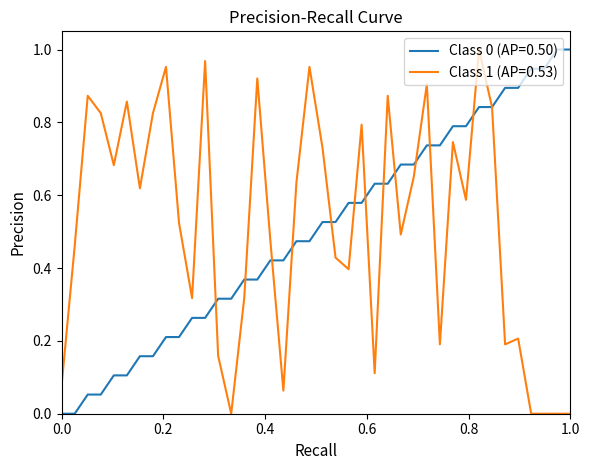

How many lines are shown in the chart?

2